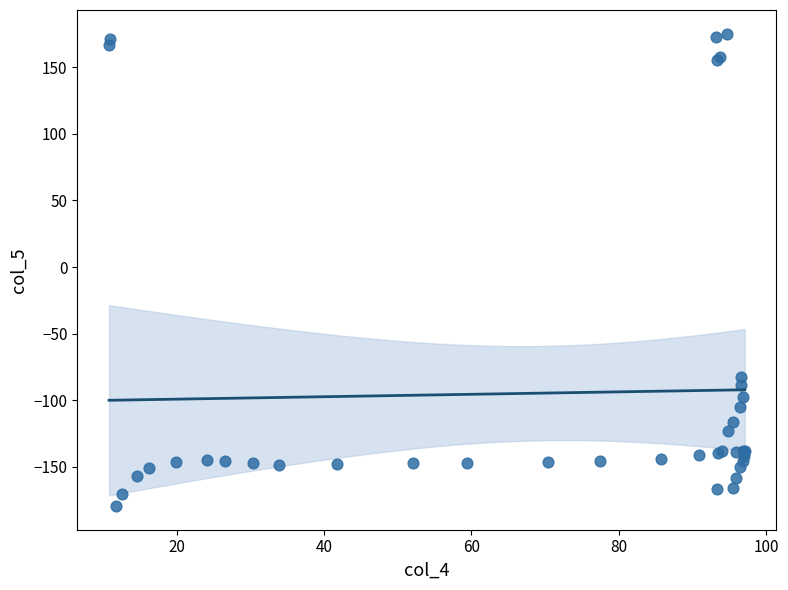

What Y value in the scatter plot is closest to -2?

-82.2